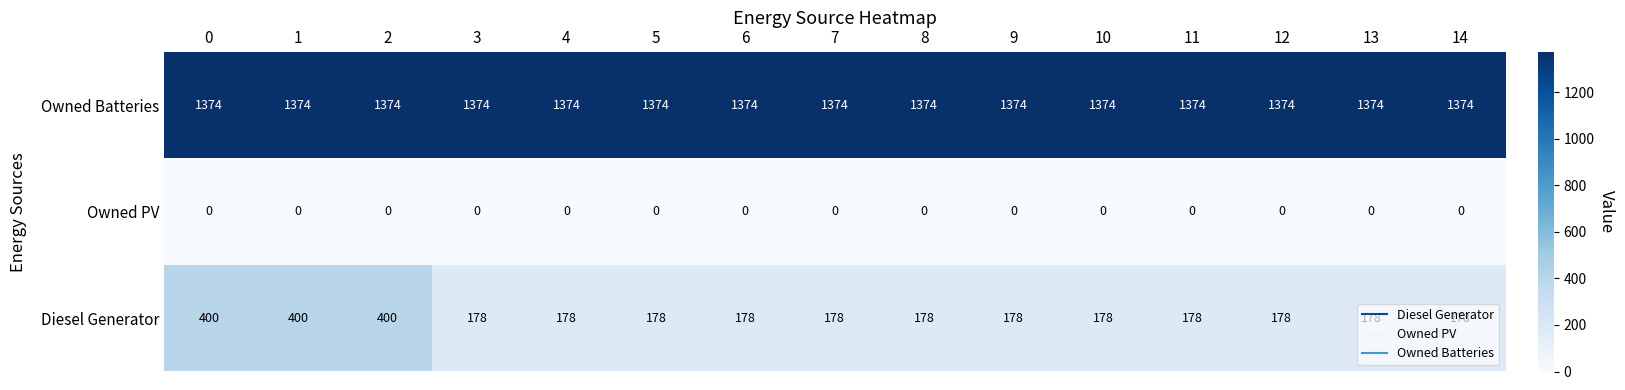

What value does the Diesel Generator series have at 13?

178